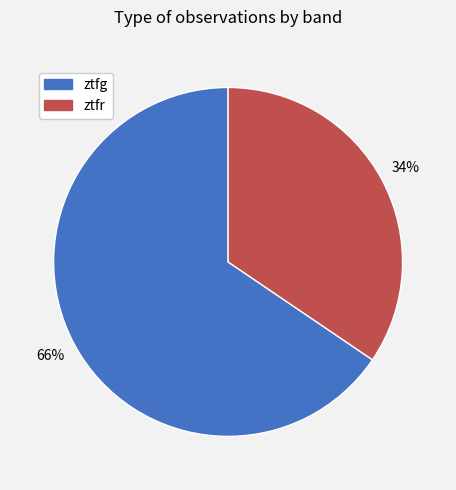

To the nearest percent, what is the average slice percentage?

50%